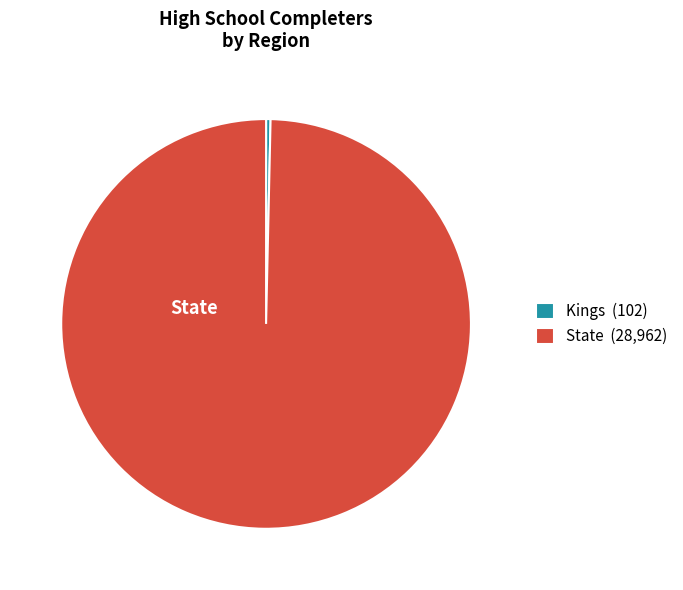

Does any single category account for the majority?

Yes